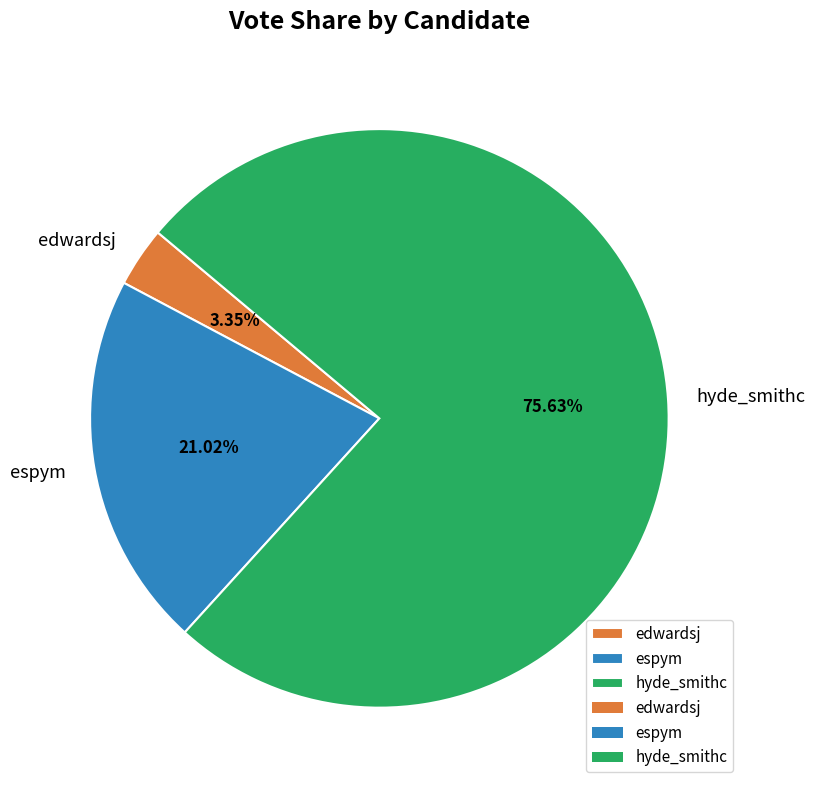

What is the smallest slice in the pie chart?

edwardsj